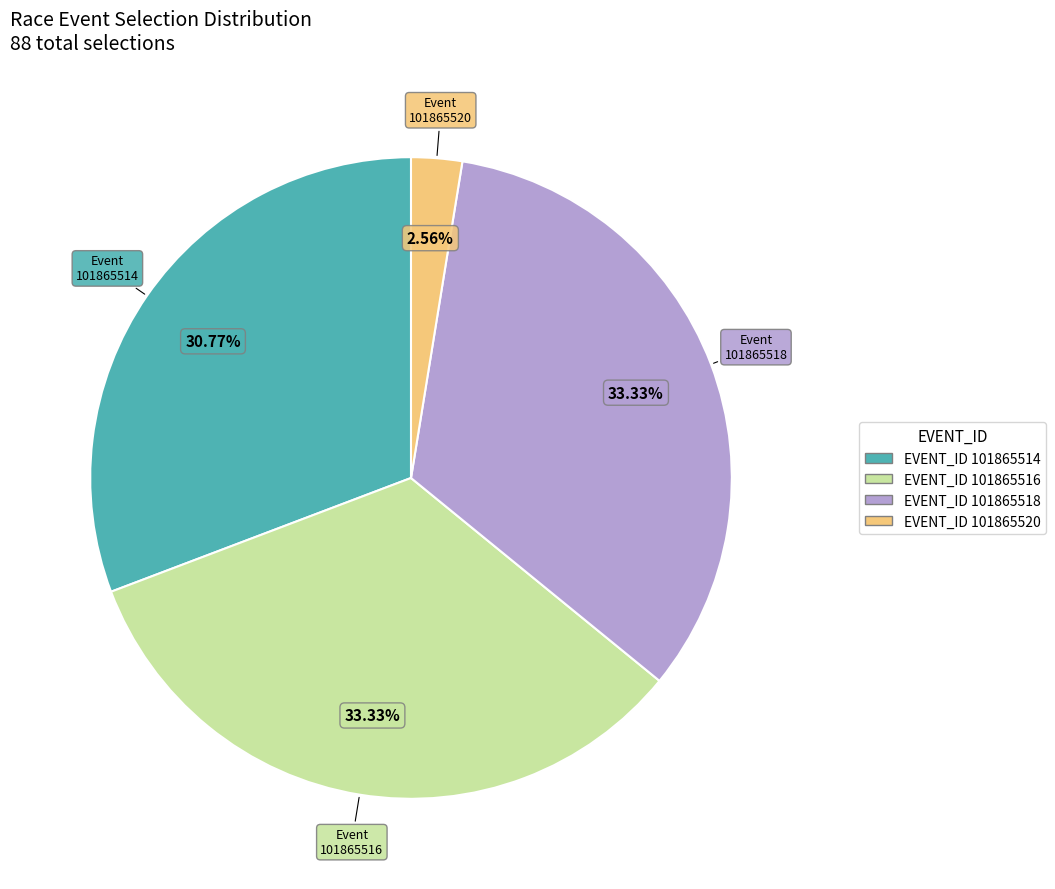

Does any single category account for the majority?

No